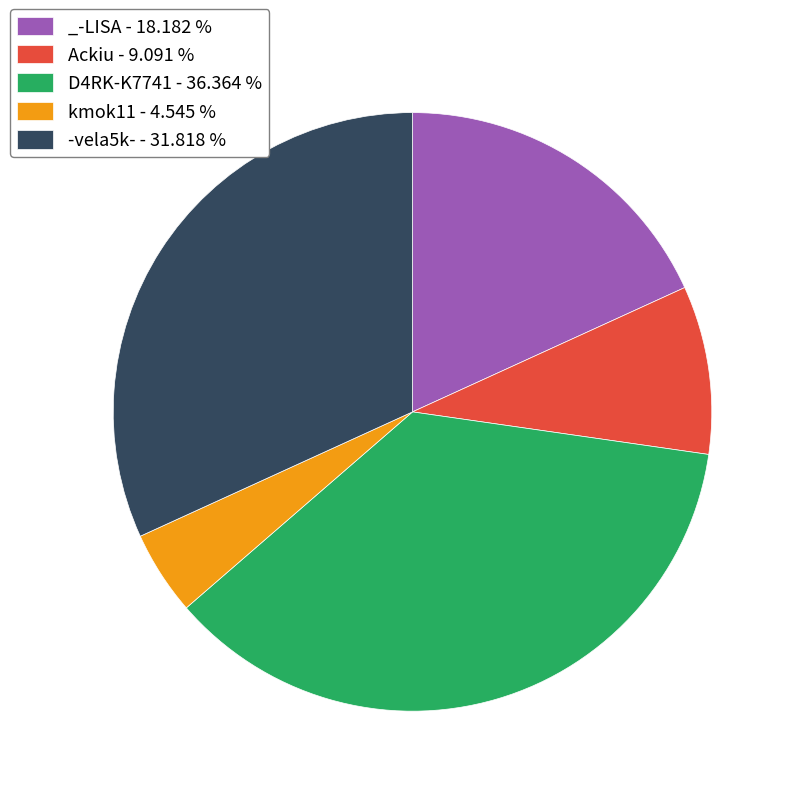

Is there a majority slice in this chart?

No